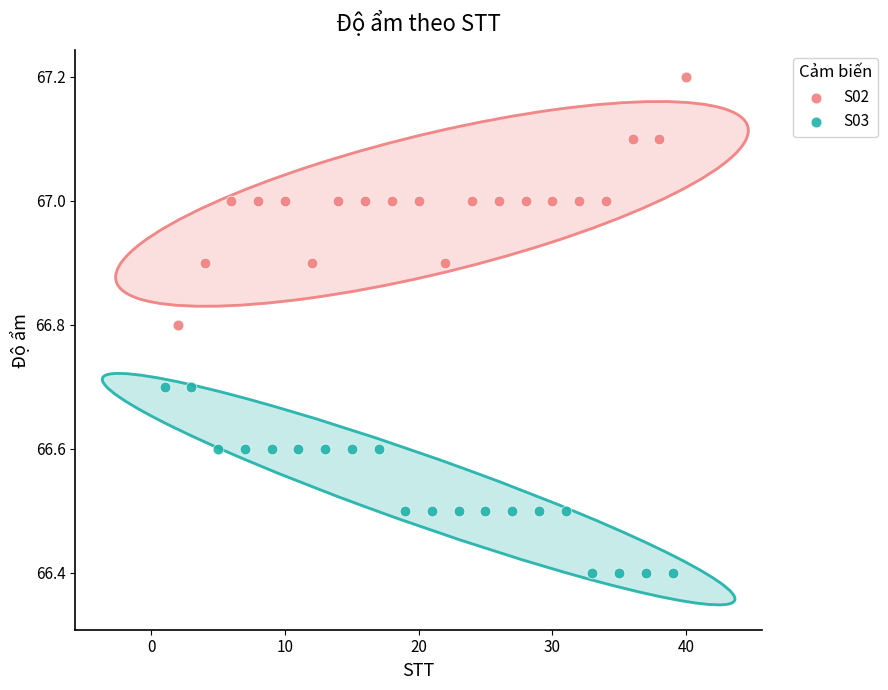

Which series has the largest Y range (max minus min)?

S02